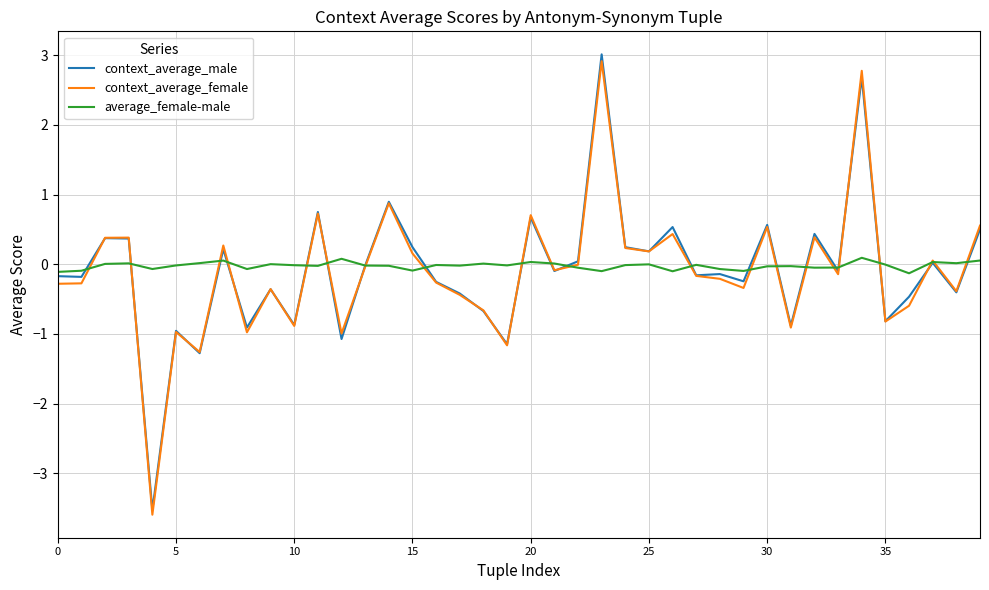

What is the average value of the context_average_female series?

-0.1